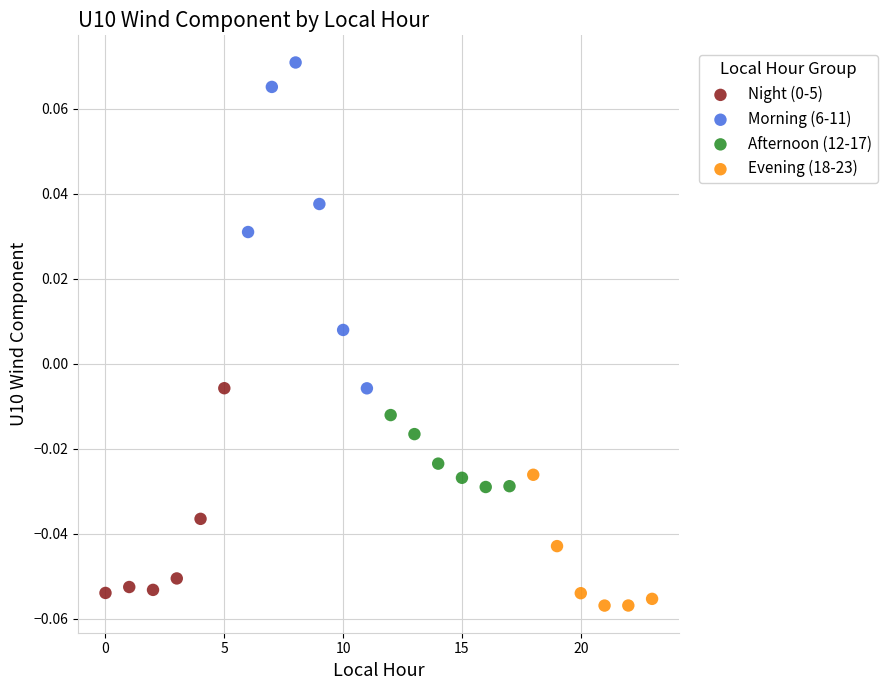

Which series has the widest spread of Y values?

Morning (6-11)